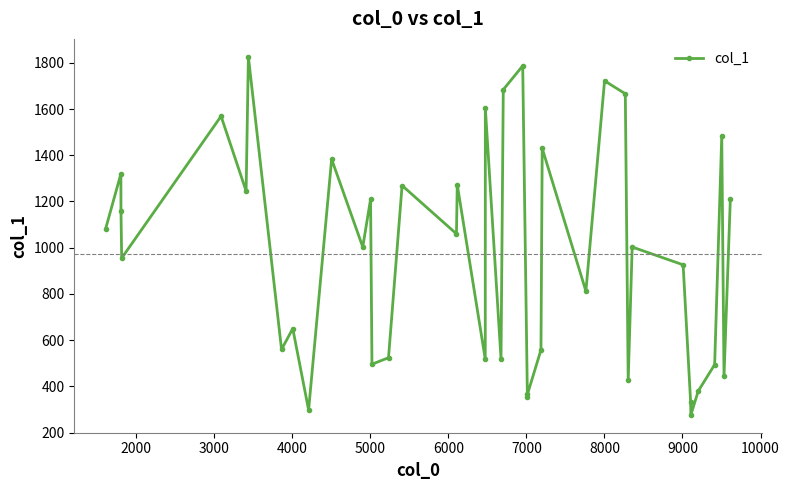

How many categories are shown in the chart?

40